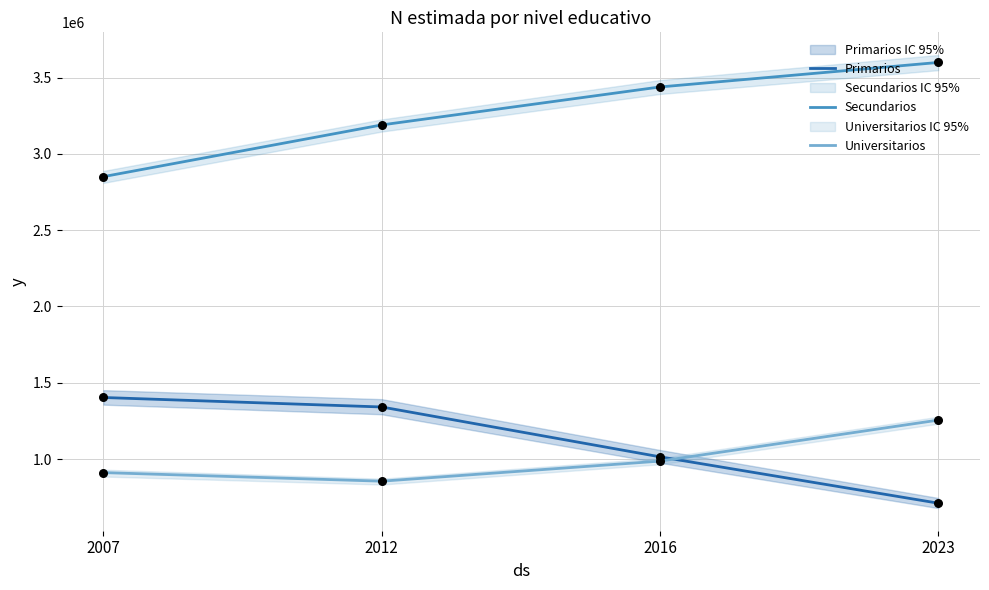

Is the value of Secundarios at 2012 greater than the value of Universitarios at 2012?

Yes